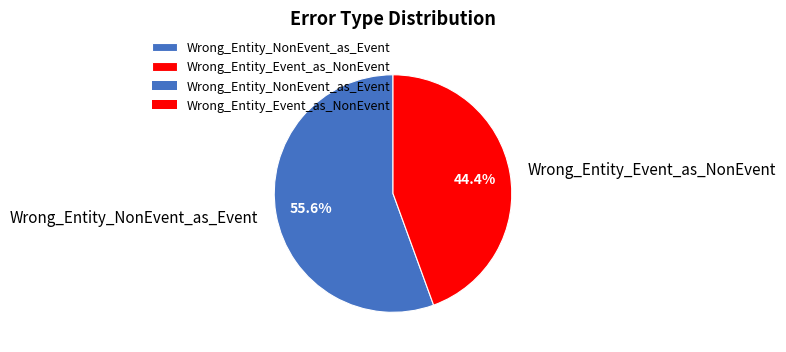

To the nearest percent, what is the difference between the largest and smallest slice percentages?

11%